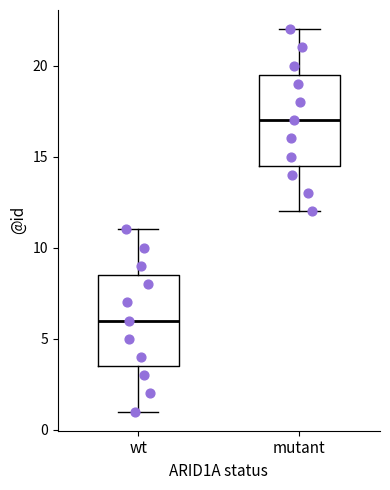

Where does the median line of the box for wt sit on the y-axis? The values are not printed on the chart, so give them approximately, as read against the axis.

6.0